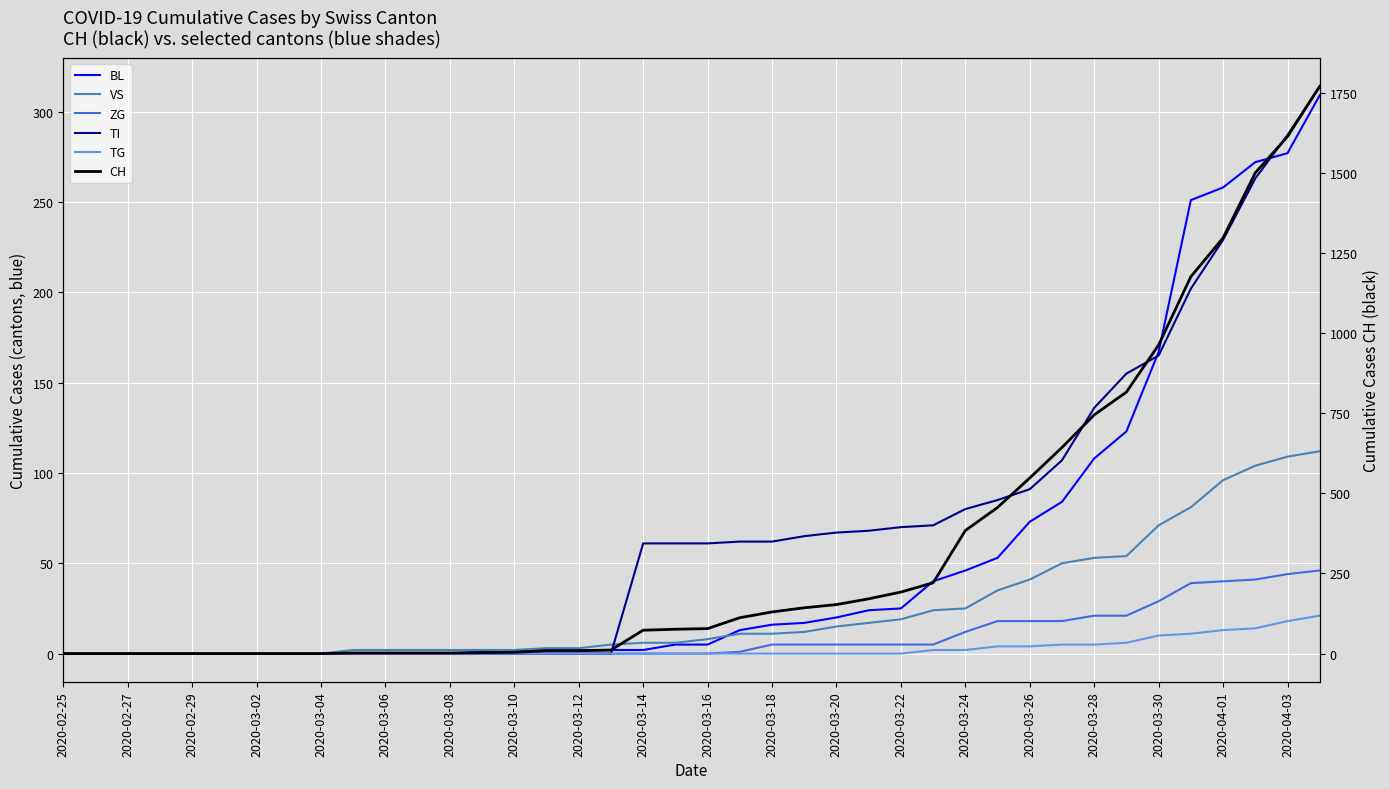

What is the greatest value displayed?

1770